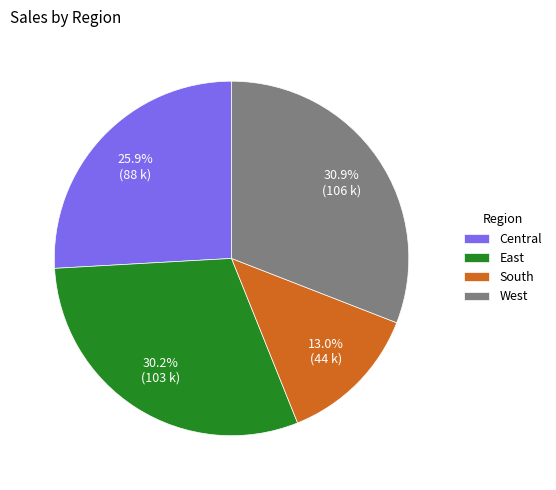

The East slice represents 44% of the pie. True or false?

False